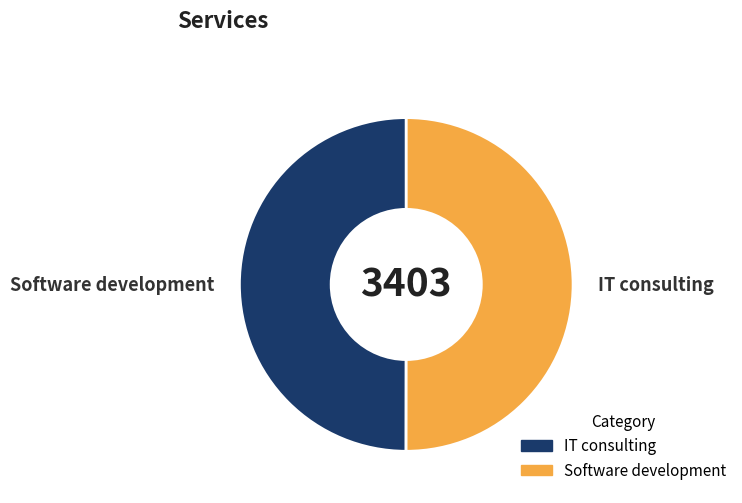

Approximately how many times larger is the value at Software development compared to IT consulting?

1.0